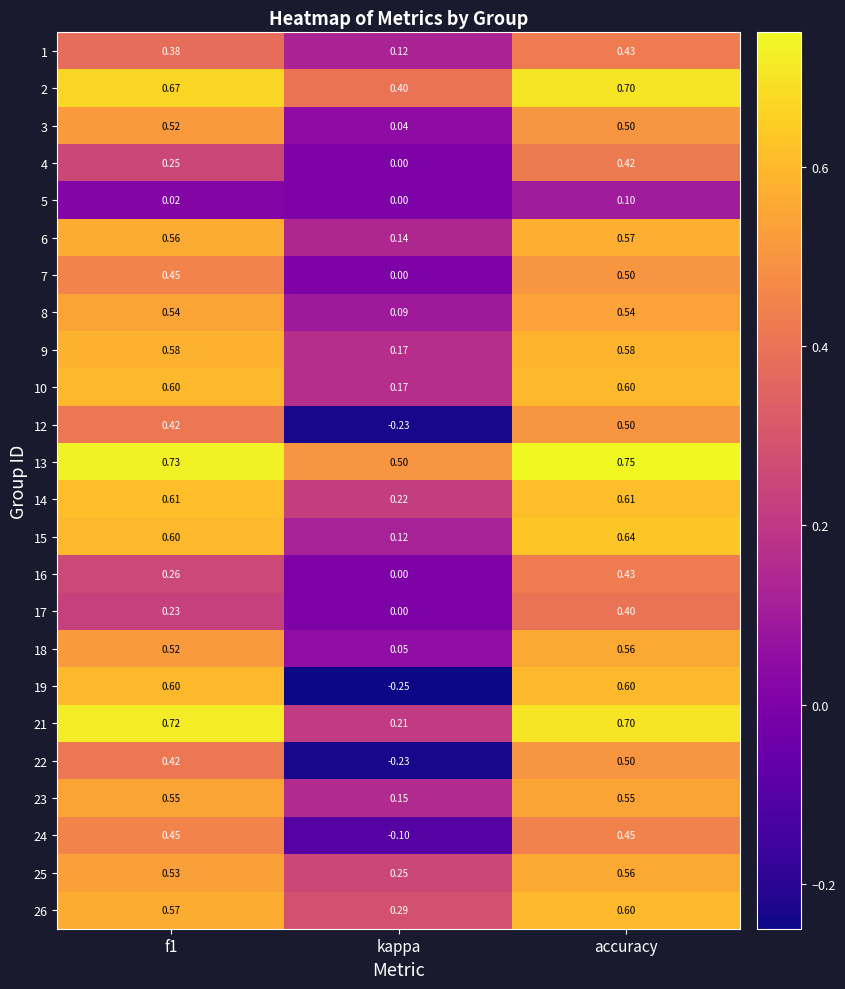

Which series changed the most between kappa and accuracy?

19